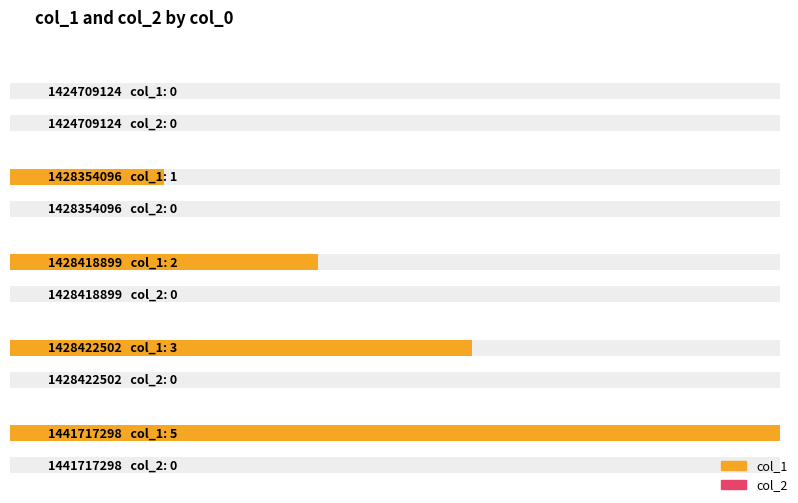

At which category is the sum across all series the highest?

1441717298